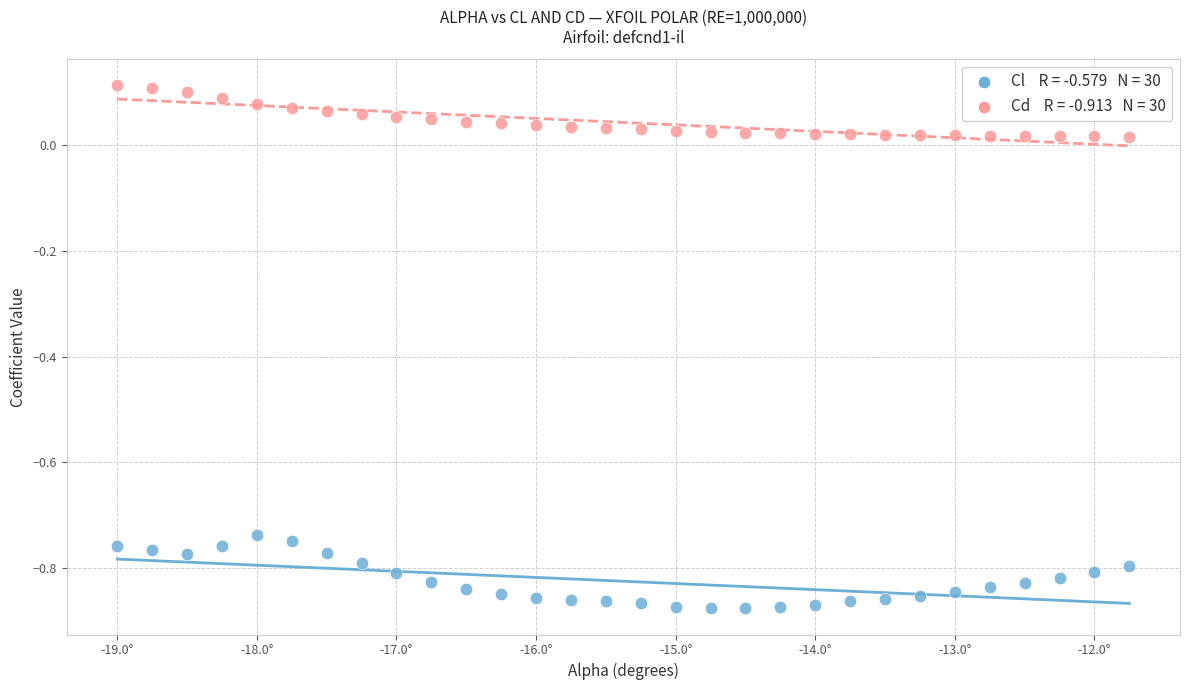

Across all data points, what is the range of Y values (max minus min)?

1.0